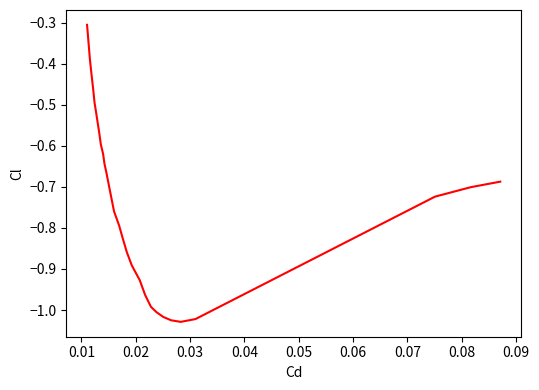

What is the minimum value shown in the chart?

-1.0